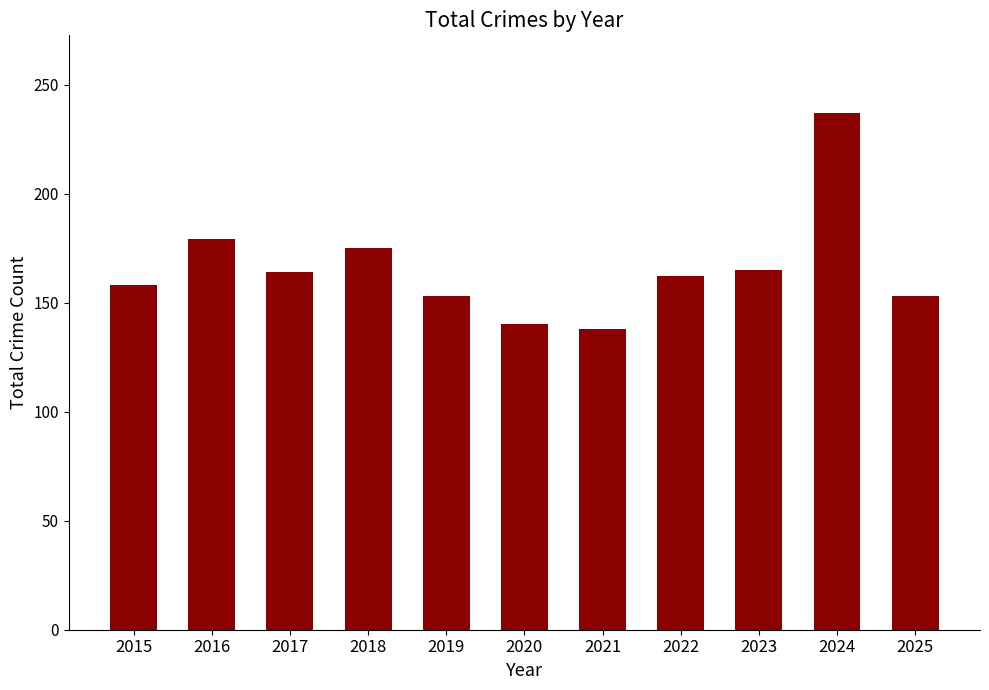

Between 2022 and 2019, which is larger?

2022